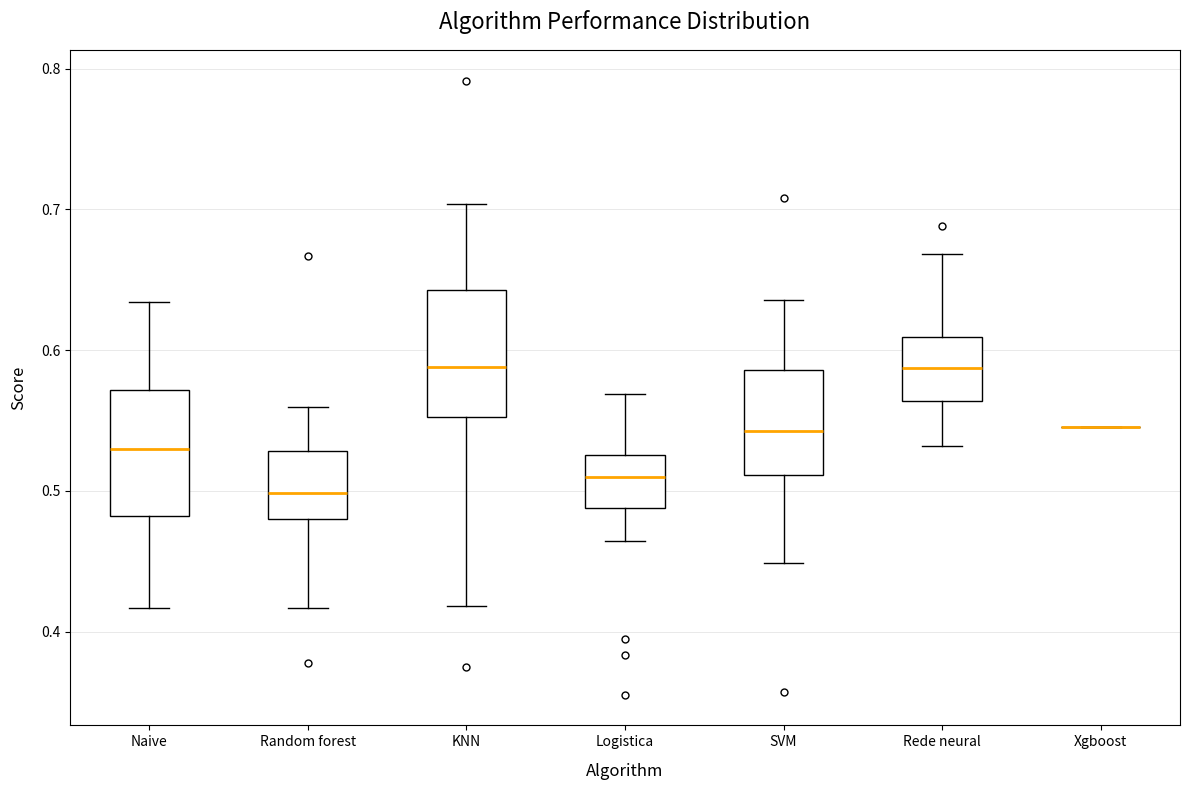

Reading left to right, read every box against the y-axis: the position of its median line, the range the box covers, and the ends of its whiskers. The values are not printed on the chart, so give them approximately, as read against the axis.

Naive: median 0.53, box 0.48 to 0.57, whiskers 0.42 to 0.63
Random forest: median 0.50, box 0.48 to 0.53, whiskers 0.42 to 0.56
KNN: median 0.59, box 0.55 to 0.64, whiskers 0.42 to 0.70
Logistica: median 0.51, box 0.49 to 0.53, whiskers 0.46 to 0.57
SVM: median 0.54, box 0.51 to 0.59, whiskers 0.45 to 0.64
Rede neural: median 0.59, box 0.56 to 0.61, whiskers 0.53 to 0.67
Xgboost: box collapsed to a line at 0.55, whiskers 0.55 to 0.55